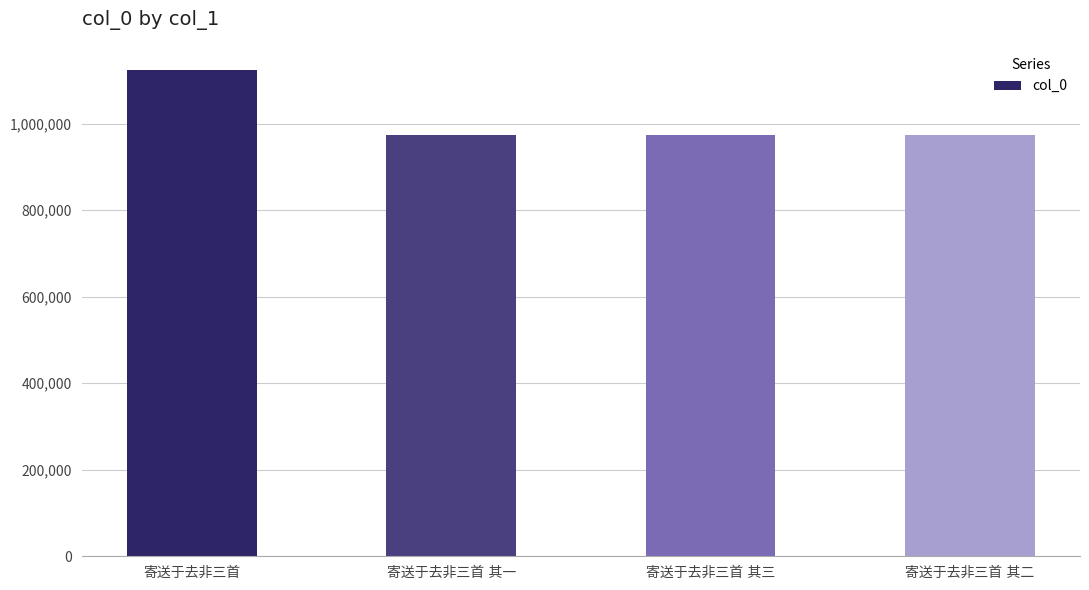

How many series are shown in this chart?

1